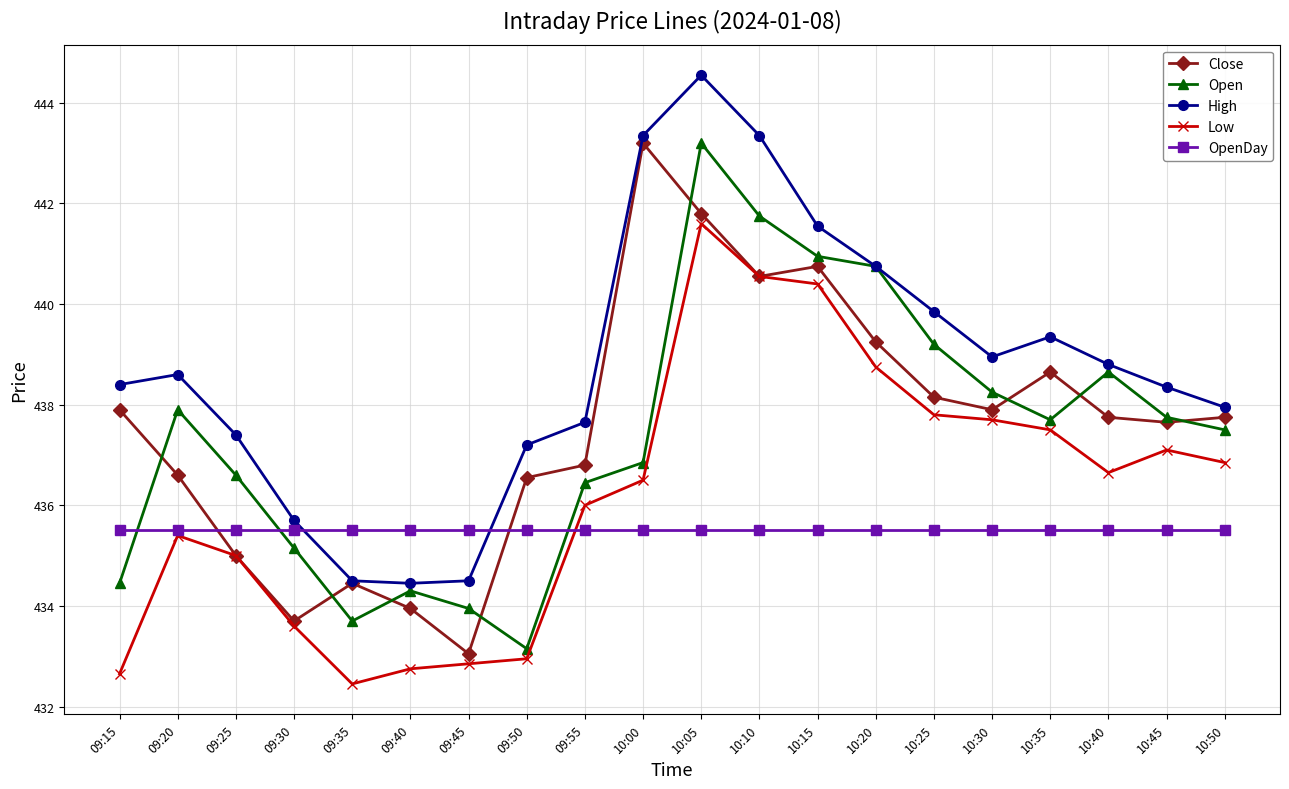

What is the sum of all Open values?

8748.2